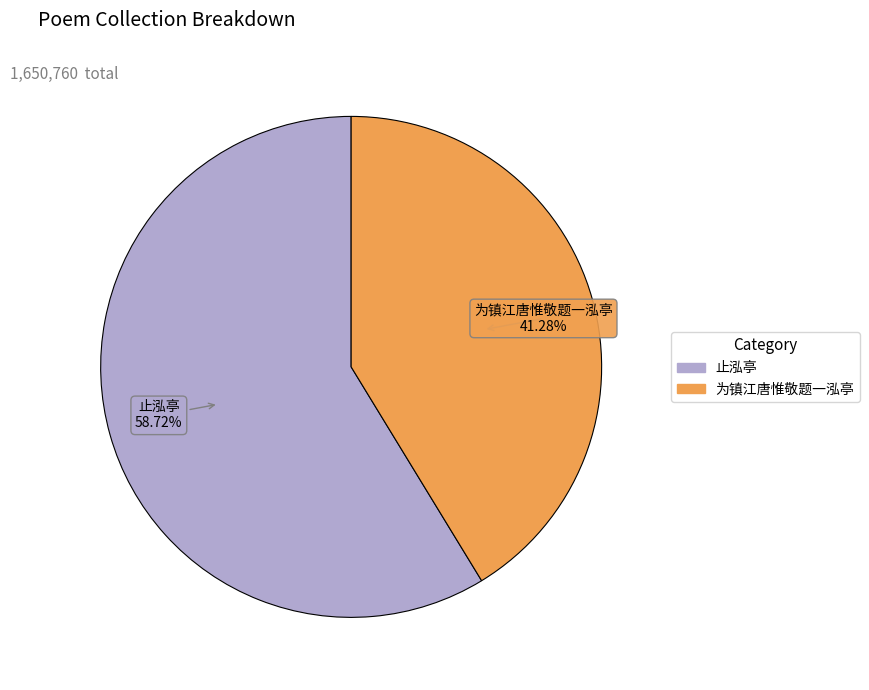

What is the largest slice in the pie chart?

止泓亭